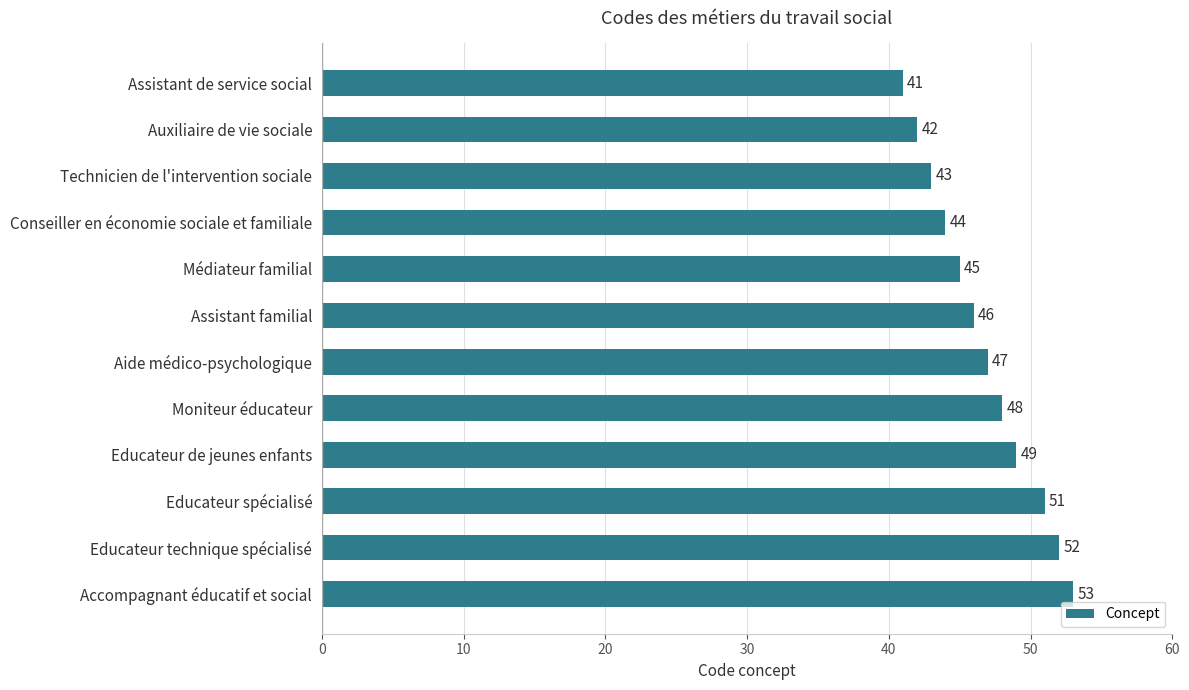

How many bars are there in total?

12